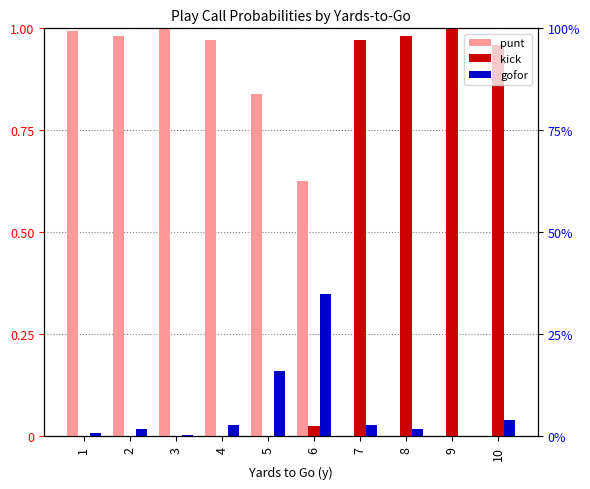

Reading right to left, extract all data points from this chart.

punt: 10=0.0	9=0.0	8=0.0	7=0.0	6=0.6	5=0.8	4=1.0	3=1.0	2=1.0	1=1.0
kick: 10=1.0	9=1.0	8=1.0	7=1.0	6=0.0	5=0.0	4=0.0	3=0.0	2=0.0	1=0.0
gofor: 10=0.0	9=0.0	8=0.0	7=0.0	6=0.3	5=0.2	4=0.0	3=0.0	2=0.0	1=0.0